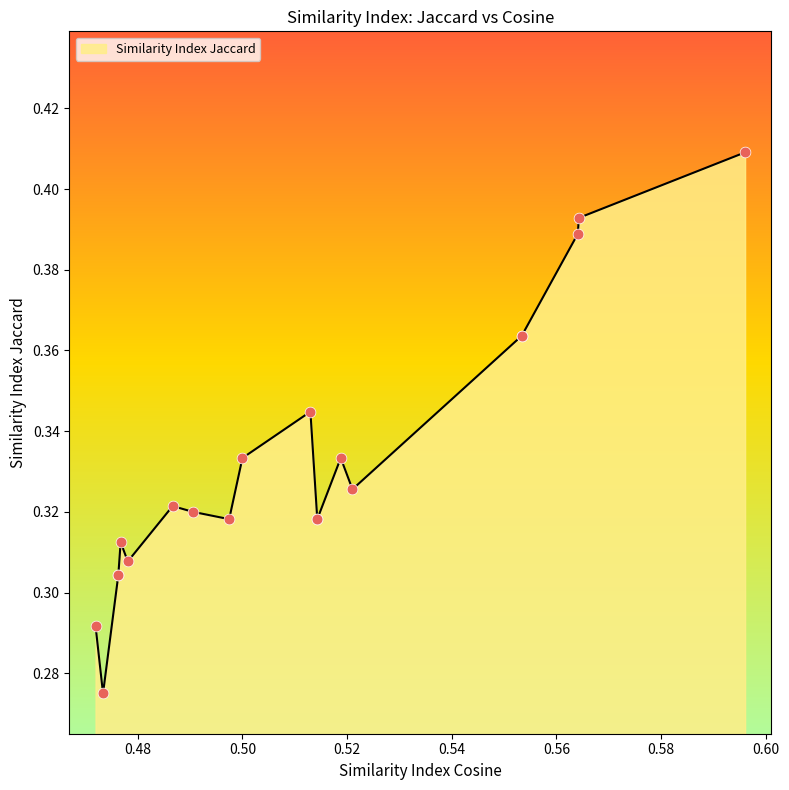

Which has a higher value, 3 or 19?

3